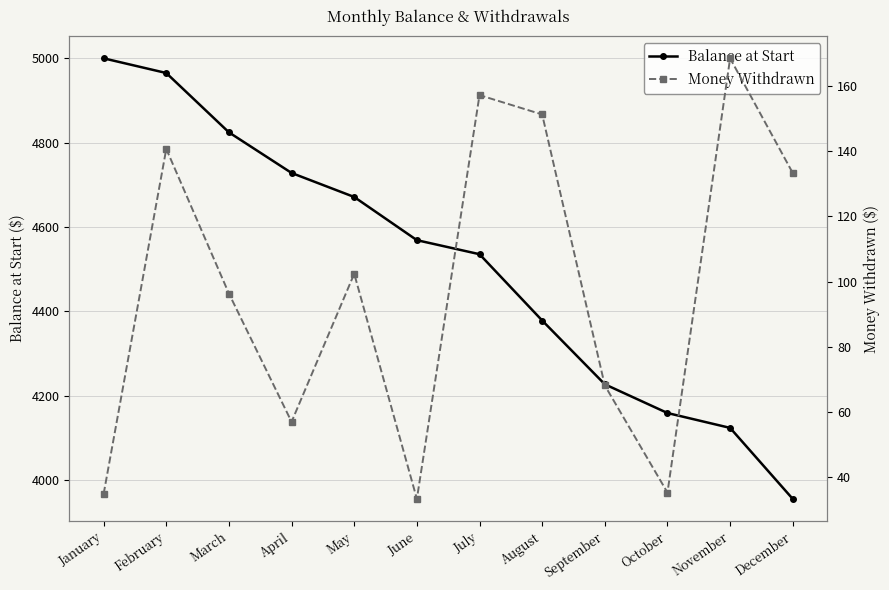

Is it true that Balance at Start equals 4378.1 at August?

True